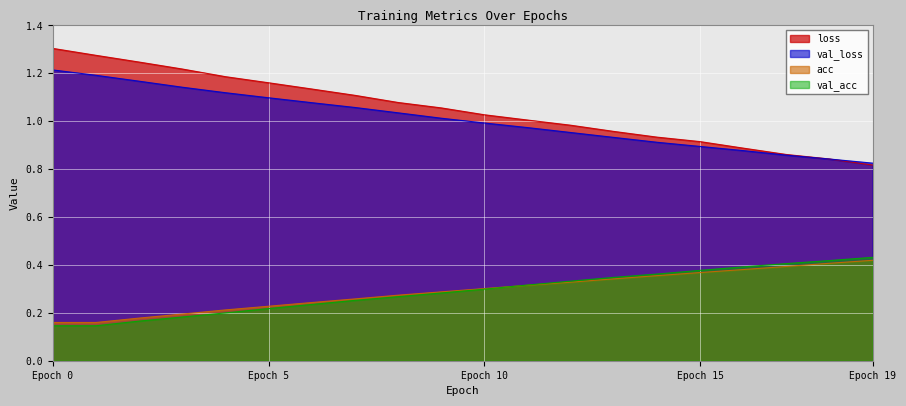

True or false: val_acc and loss intersect in this chart.

False